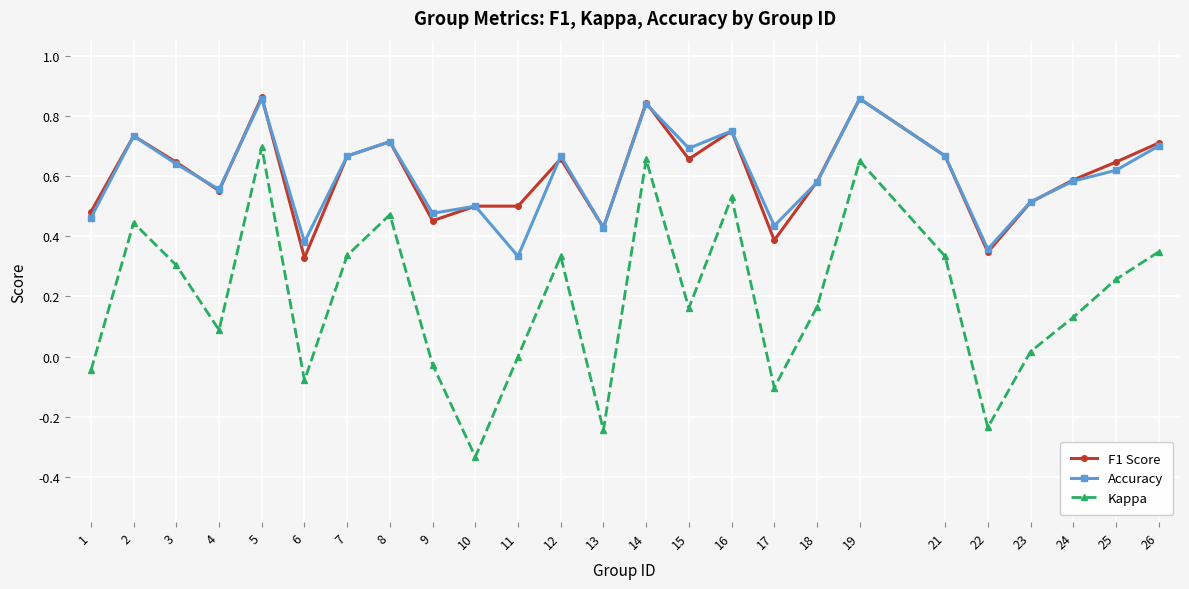

True or false: Accuracy and Kappa intersect in this chart.

False